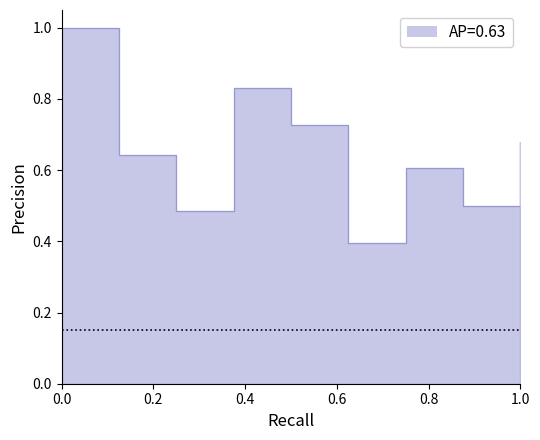

How many lines are shown in the chart?

1